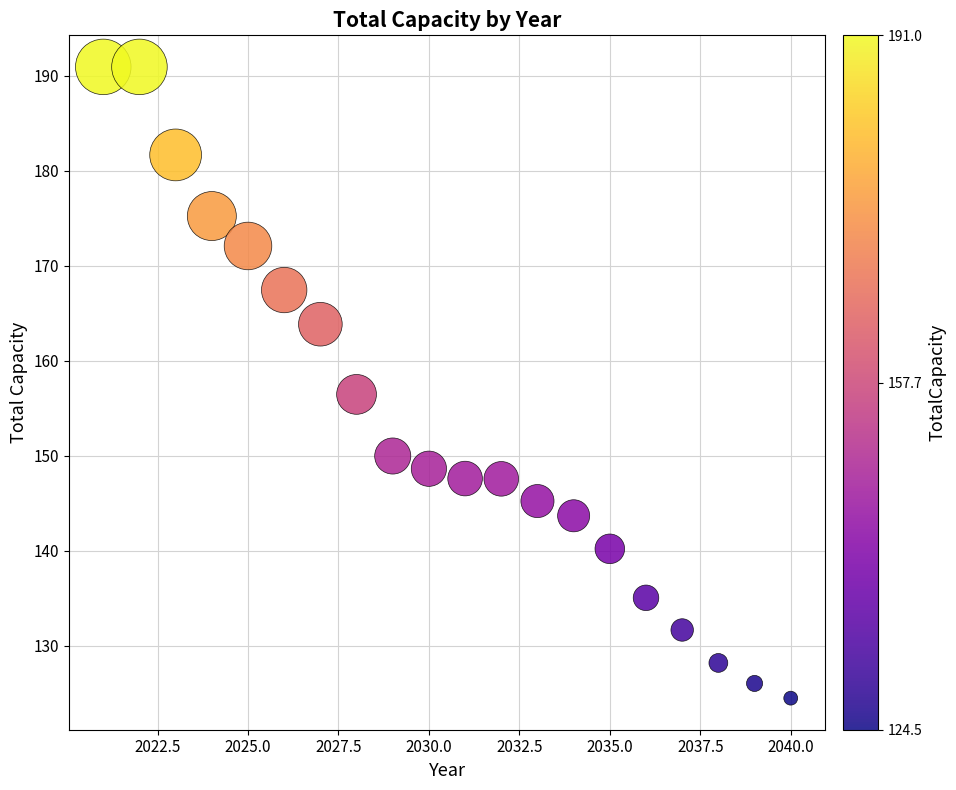

What is the range of X values (max minus min)?

19.0